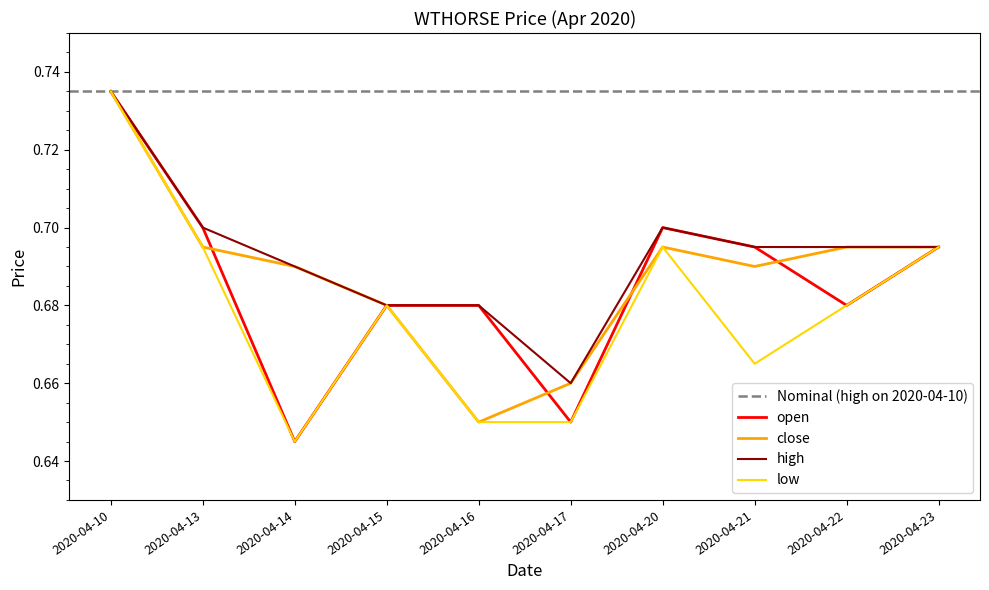

Which category has the lowest value in the close series?

2020-04-16